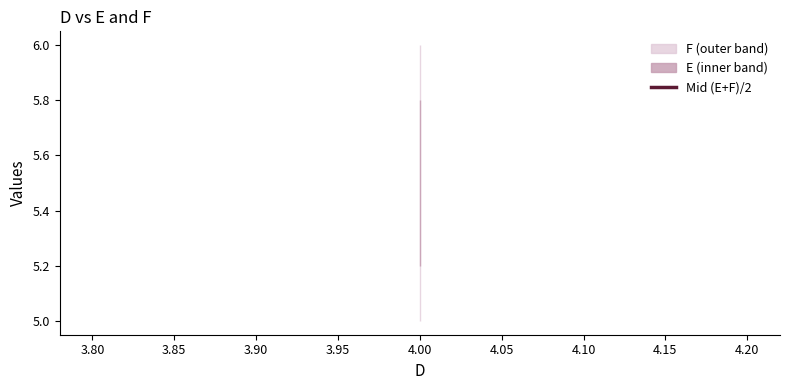

True or false: E has more than 2 points higher than both neighbors.

False